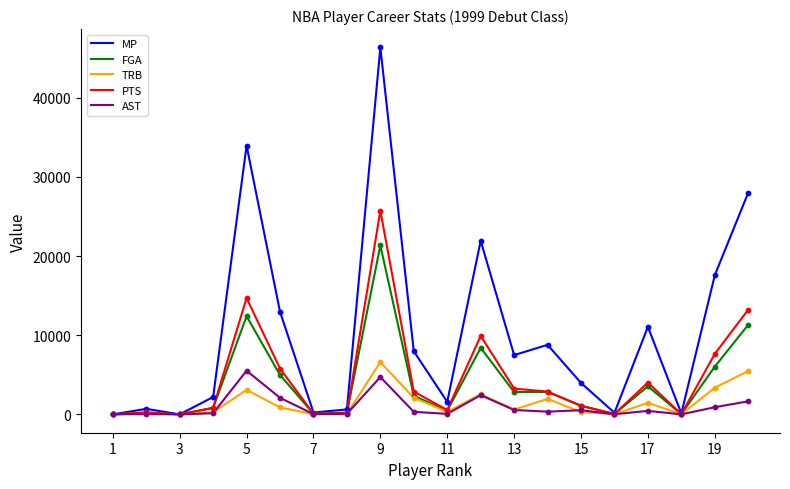

What is the maximum value for TRB?

6606